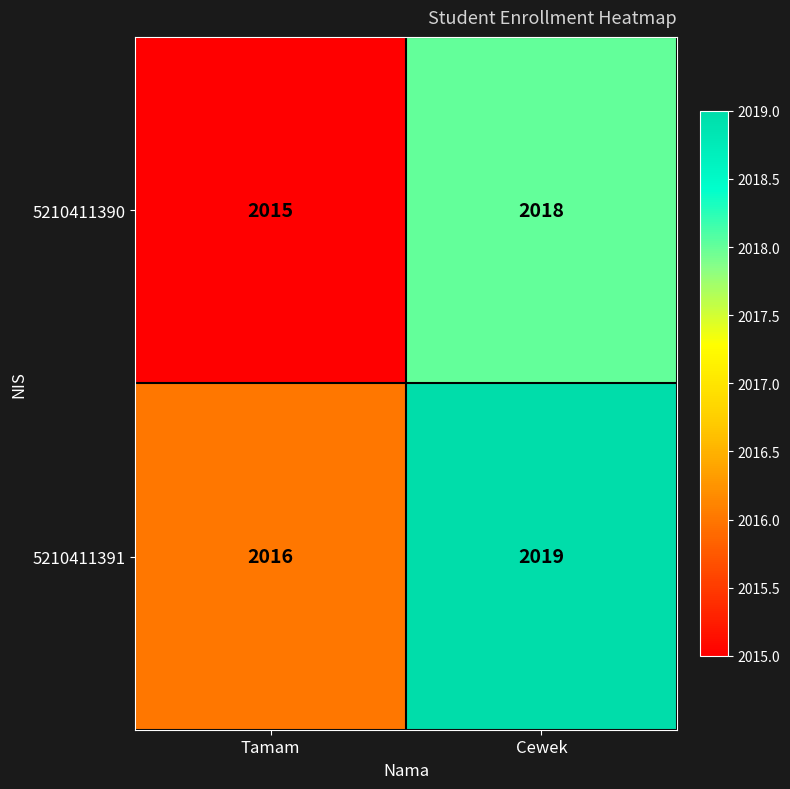

Reading left to right, extract all data points from this chart.

5210411390: 2015	2018
5210411391: 2016	2019